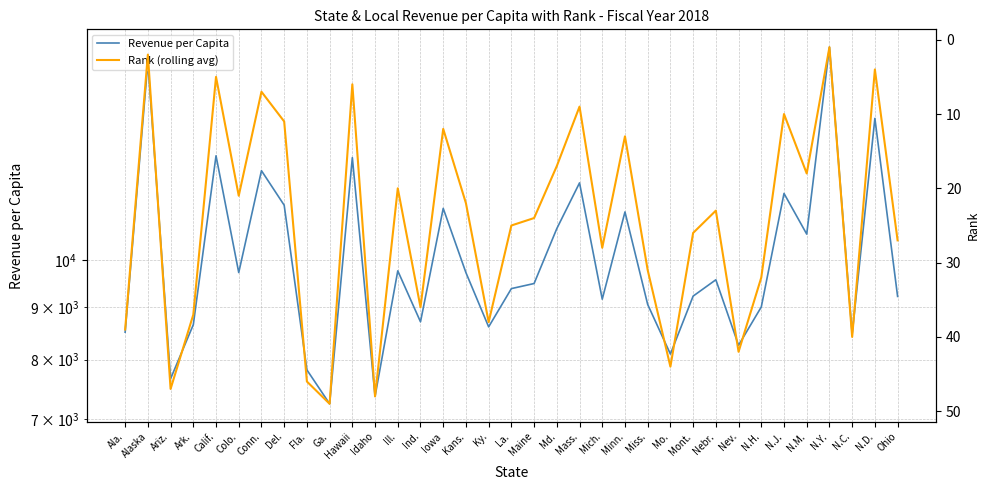

What is the difference between the Rank (rolling avg) values at Nebr. and Iowa?

11.0